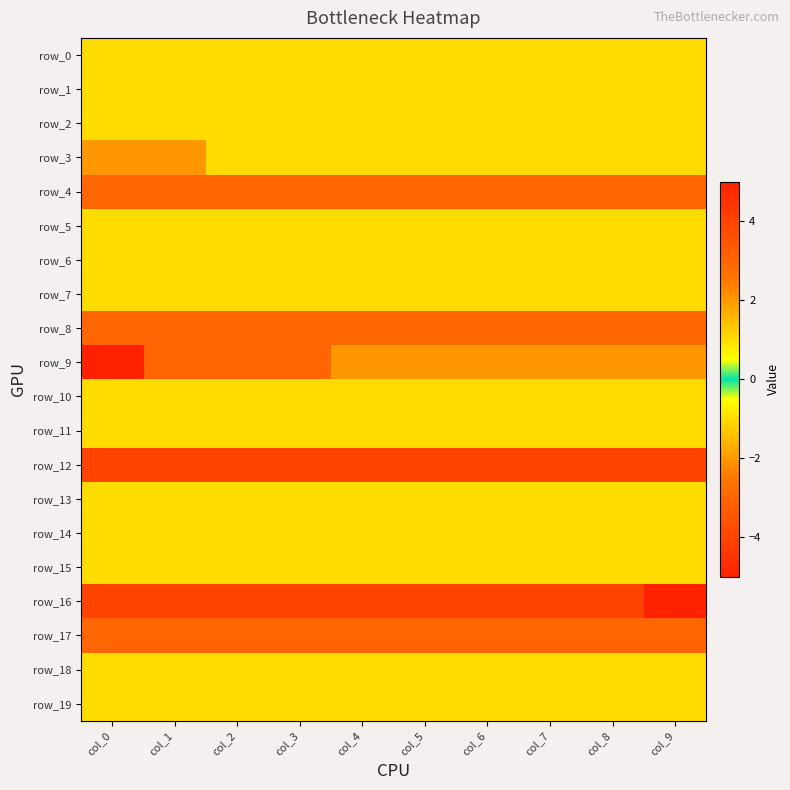

Where is row_14 nearest to the value -1?

col_0